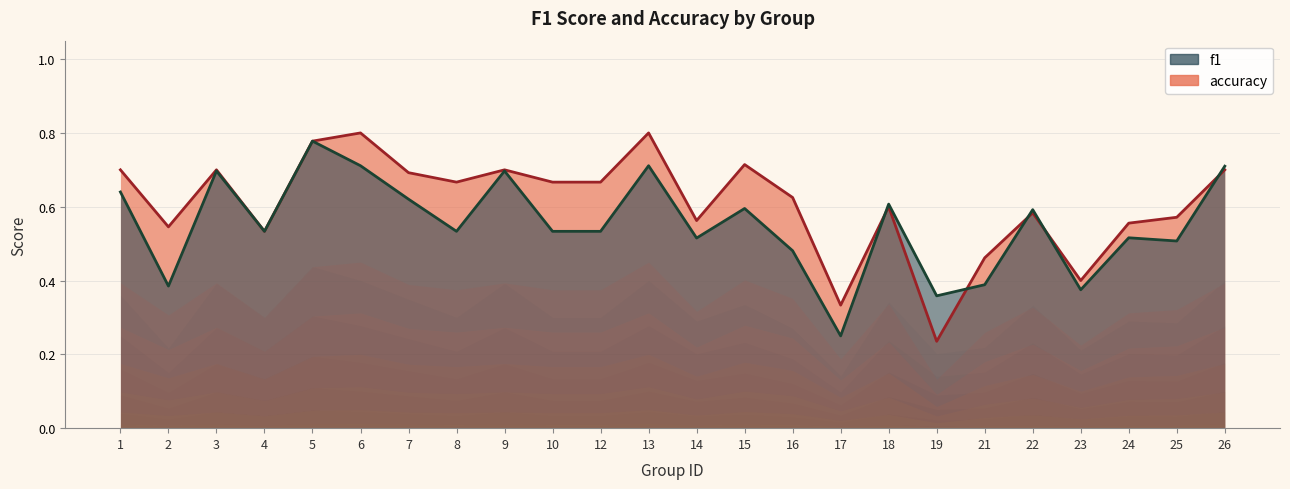

Does the chart have visible grid lines?

Yes